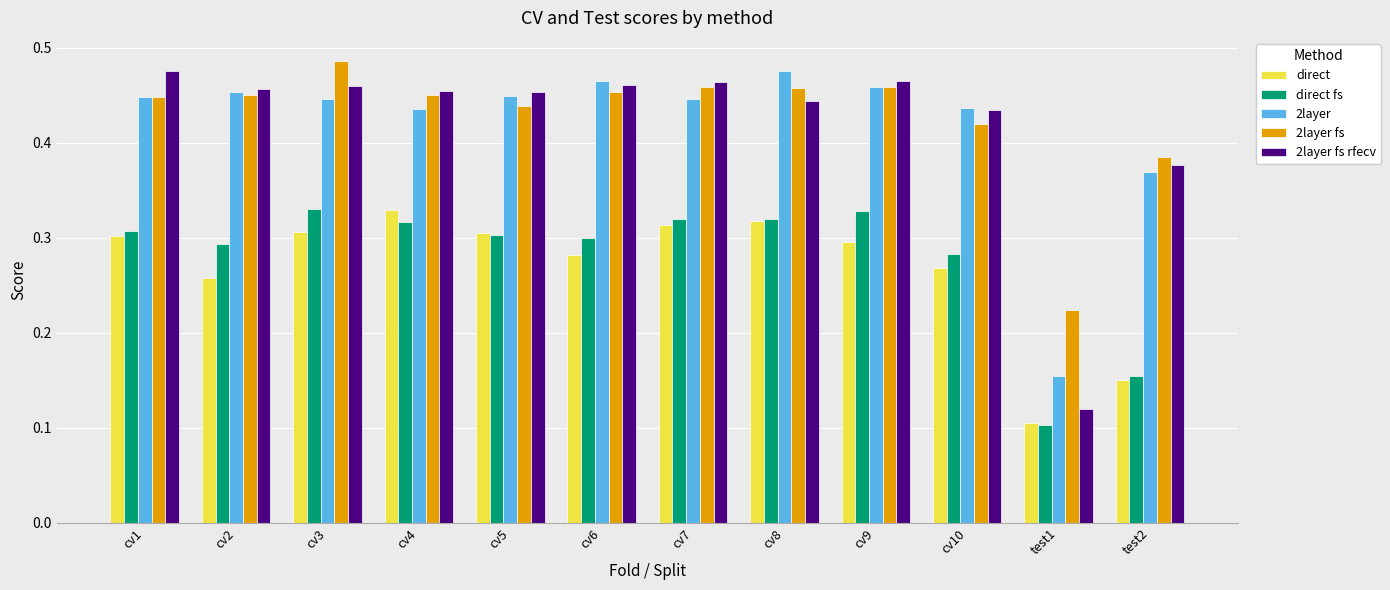

At which label is 2layer closest to 0?

test1